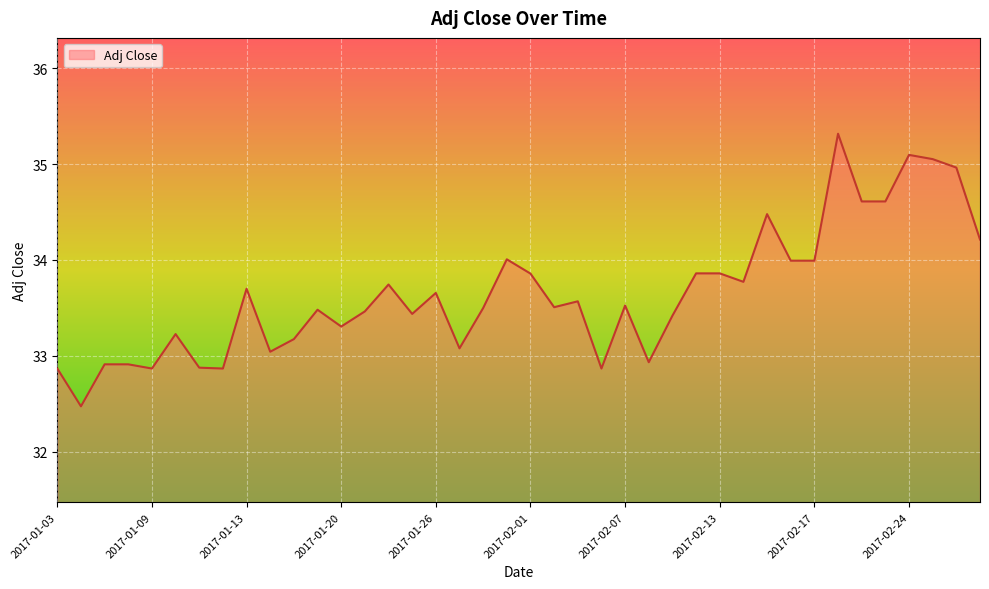

List the labels in order of value, largest first.

2017-02-21, 2017-02-24, 2017-02-27, 2017-02-28, 2017-02-22, 2017-02-23, 2017-02-15, 2017-03-01, 2017-01-31, 2017-02-16, 2017-02-17, 2017-02-10, 2017-02-13, 2017-02-01, 2017-02-14, 2017-01-24, 2017-01-13, 2017-01-26, 2017-02-03, 2017-02-07, 2017-02-02, 2017-01-30, 2017-01-19, 2017-01-23, 2017-01-25, 2017-02-09, 2017-01-20, 2017-01-10, 2017-01-18, 2017-01-27, 2017-01-17, 2017-02-08, 2017-01-05, 2017-01-06, 2017-01-11, 2017-01-03, 2017-01-09, 2017-01-12, 2017-02-06, 2017-01-04